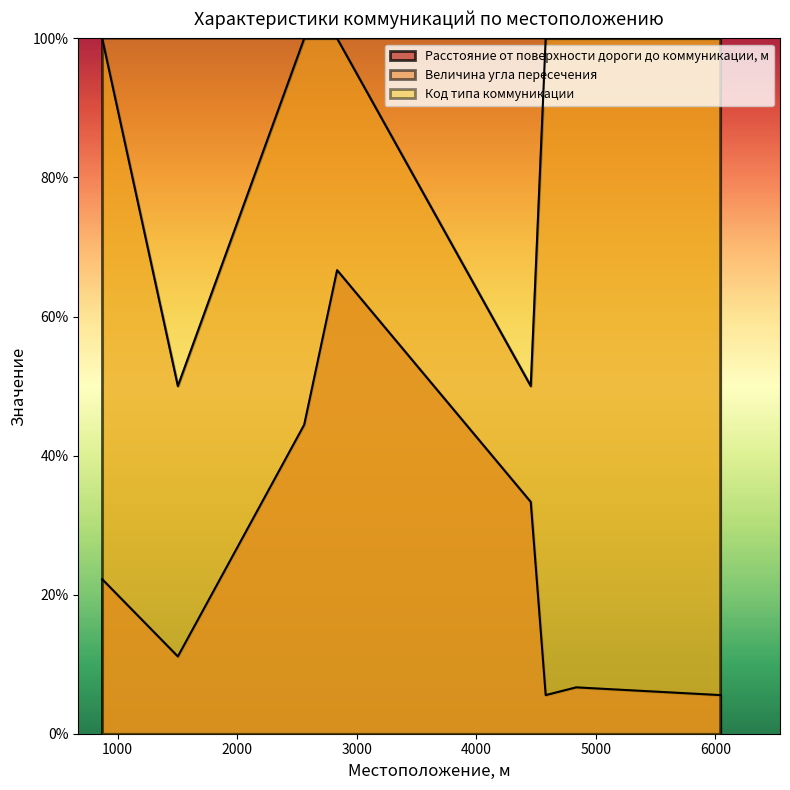

What is the sum of the Расстояние от поверхности дороги до коммуникации, м values at 4455 and 1503?

44.4